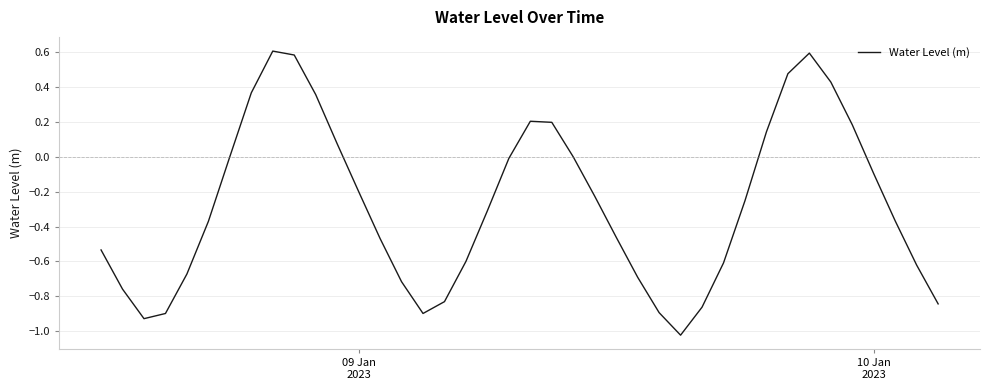

How many interior local peaks (higher than both neighbors) does the data have?

3